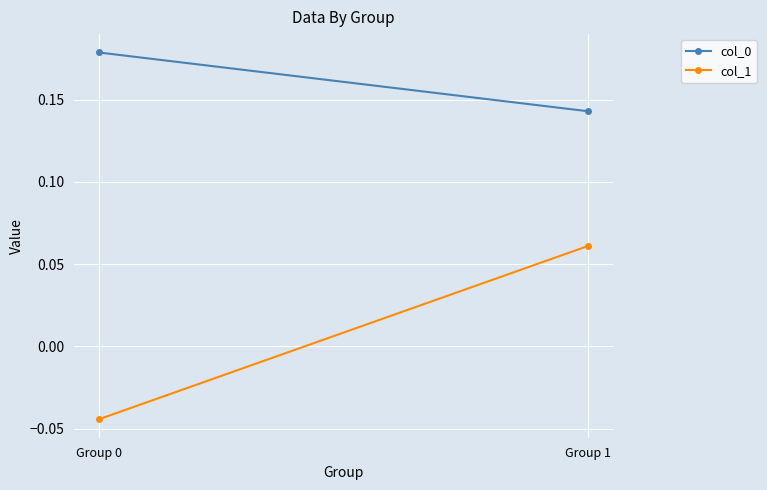

Rank the series by their average value, from lowest to highest.

col_1, col_0